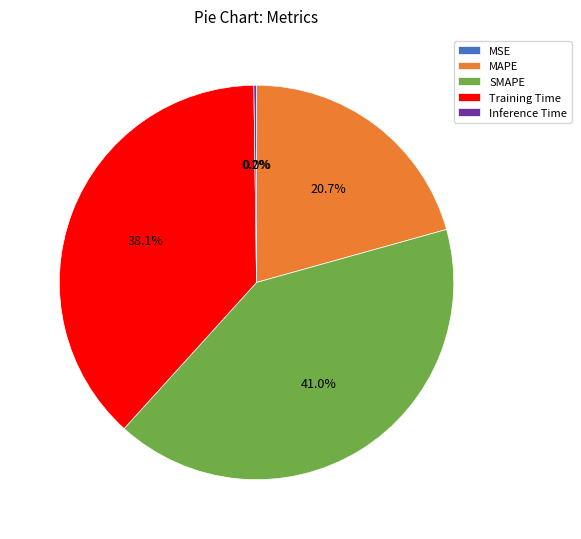

Does any single category account for the majority?

No